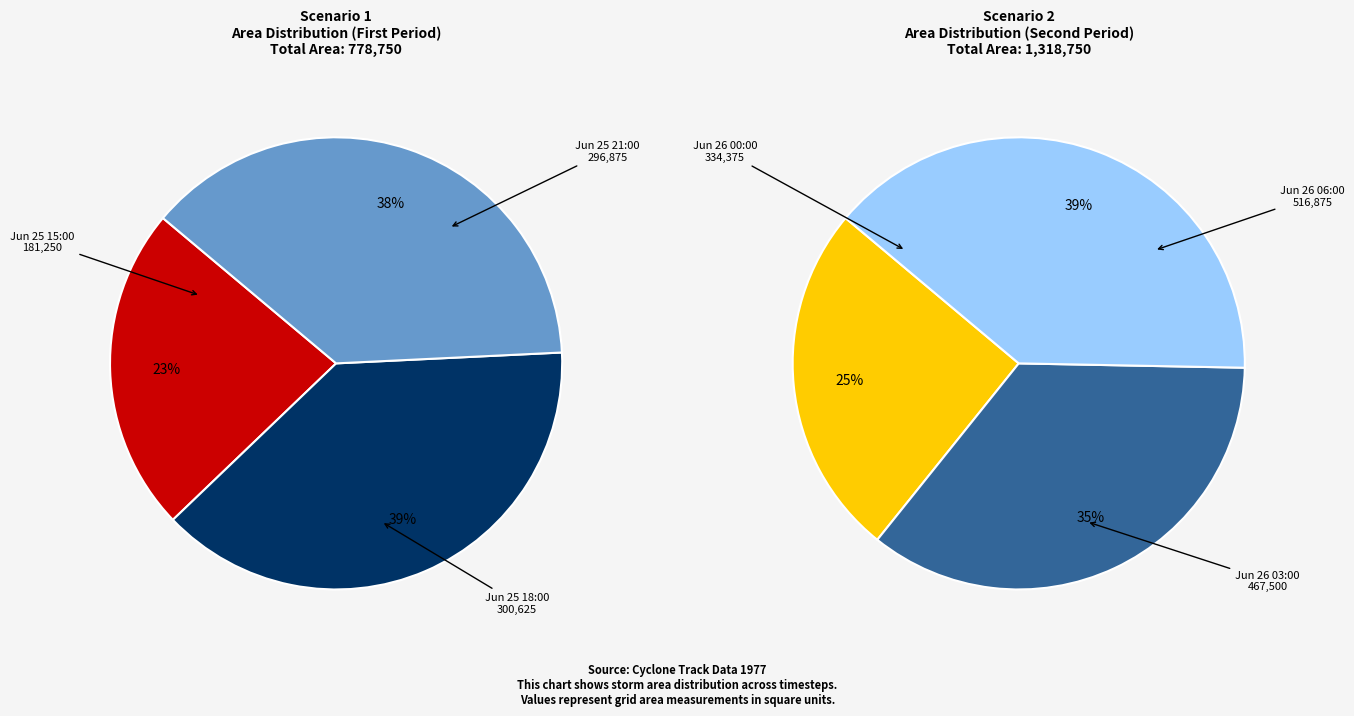

Is there any slice that represents more than half of the pie?

No